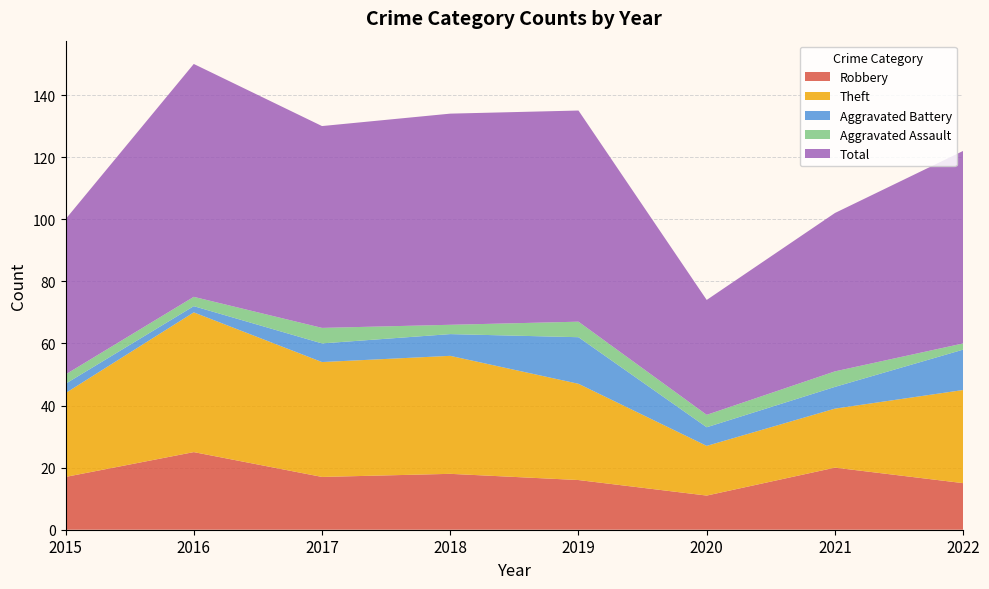

Reading left to right, list all the values displayed in this chart.

Robbery: 2015=17	2016=25	2017=17	2018=18	2019=16	2020=11	2021=20	2022=15
Theft: 2015=27	2016=45	2017=37	2018=38	2019=31	2020=16	2021=19	2022=30
Aggravated Battery: 2015=3	2016=2	2017=6	2018=7	2019=15	2020=6	2021=7	2022=13
Aggravated Assault: 2015=3	2016=3	2017=5	2018=3	2019=5	2020=4	2021=5	2022=2
Total: 2015=50	2016=75	2017=65	2018=68	2019=68	2020=37	2021=51	2022=62